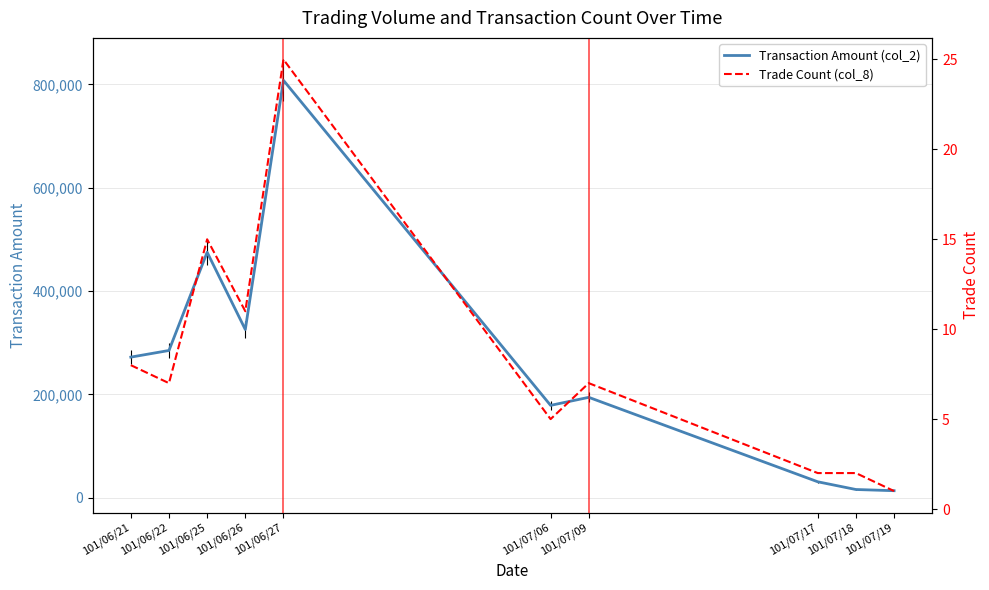

True or false: Transaction Amount (col_2) has more than 0 points higher than both neighbors.

True